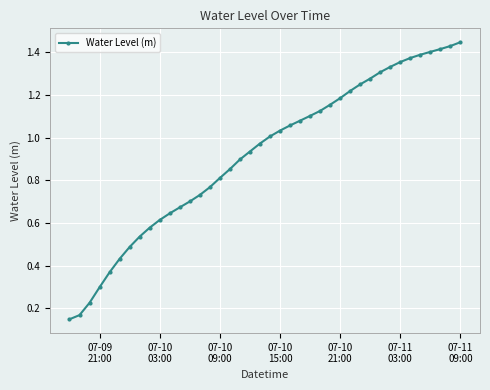

What is the sum of all values?

36.8